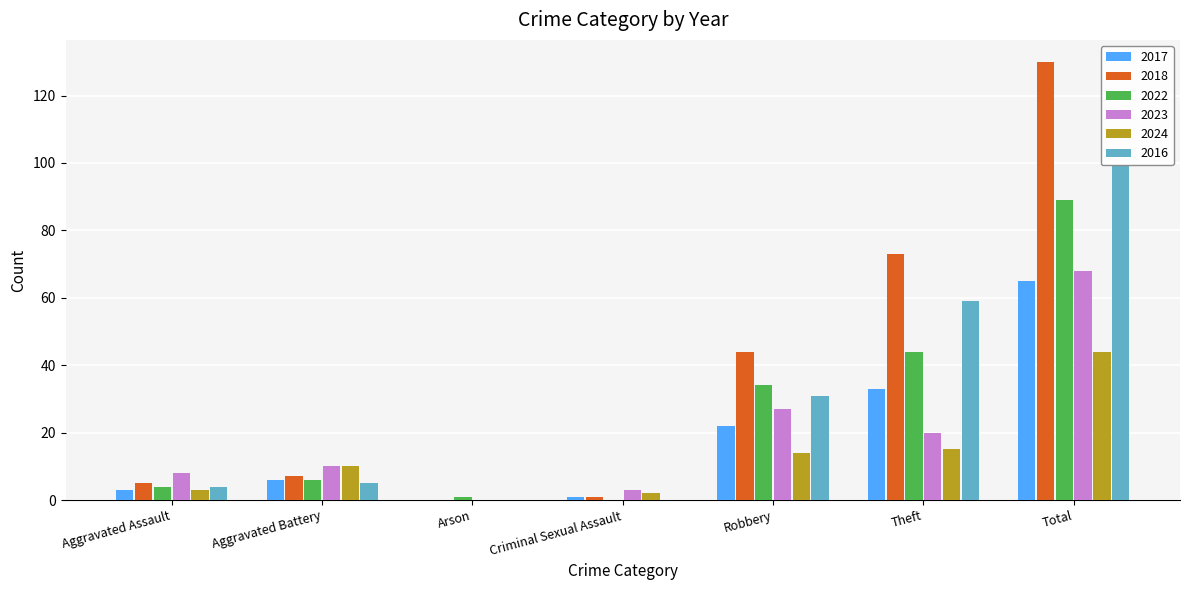

Is the value of 2018 at Aggravated Battery greater than the value of 2016 at Total?

No